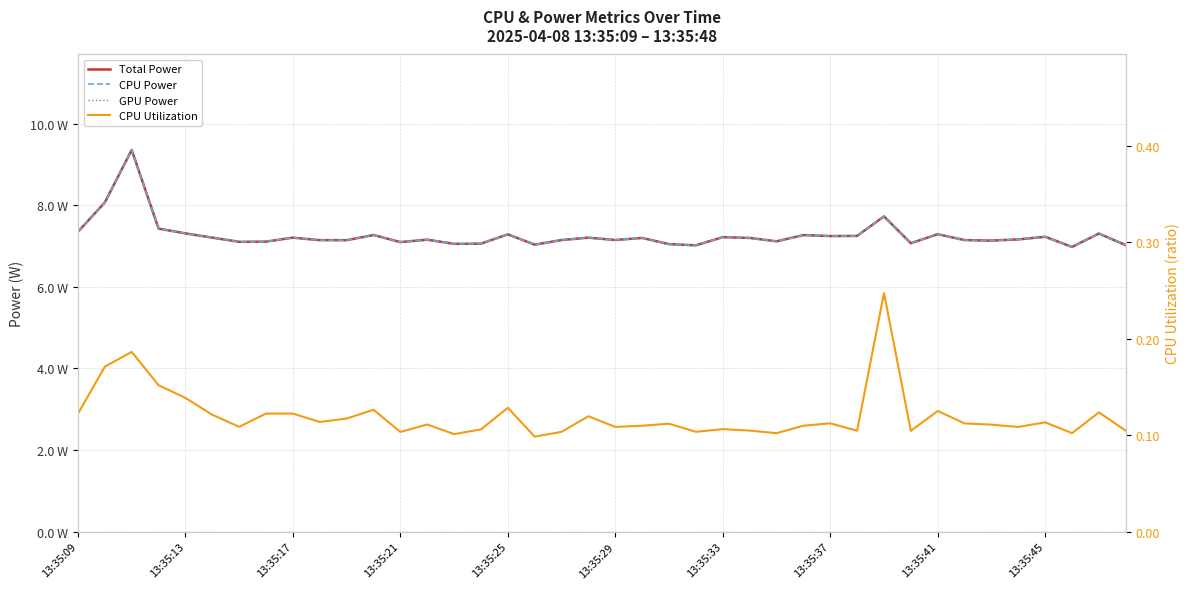

At 15, list the series in order from largest to smallest.

Total Power, CPU Power, CPU Utilization, GPU Power